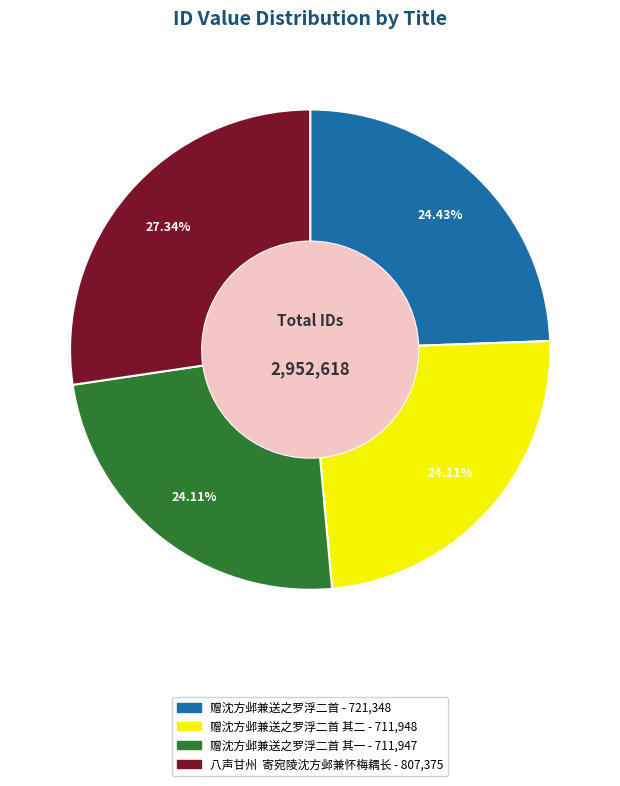

Is there any slice that represents more than half of the pie?

No